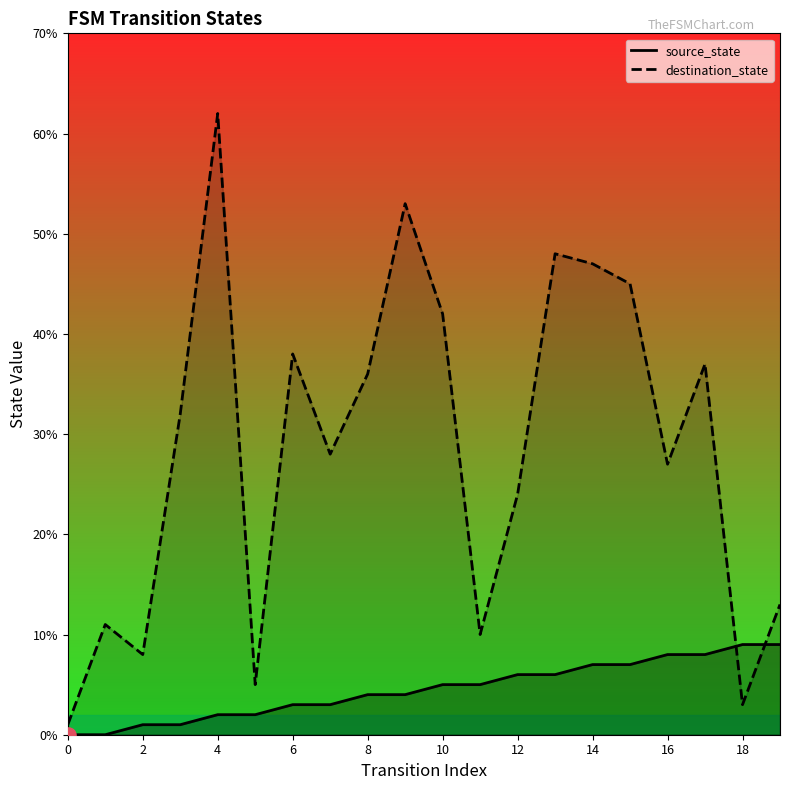

Which series has the largest Y range (max minus min)?

destination_state